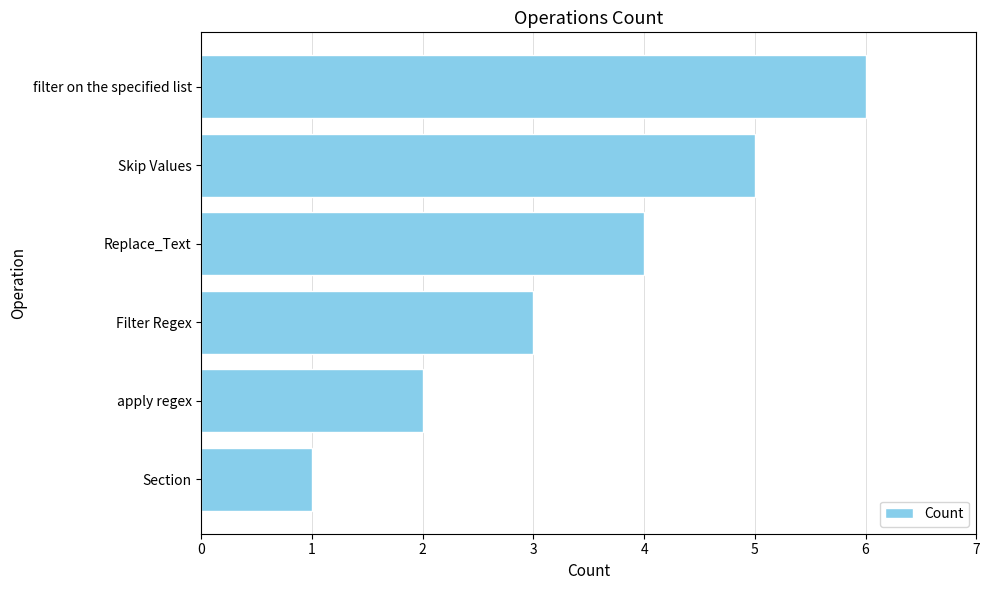

What is the difference between the maximum and minimum values?

5